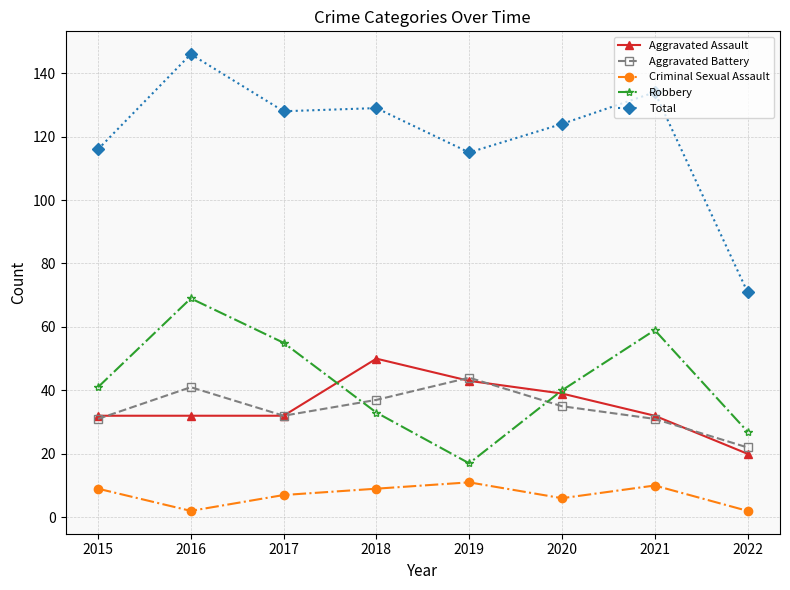

Is it true that Robbery equals 59 at 2021?

True